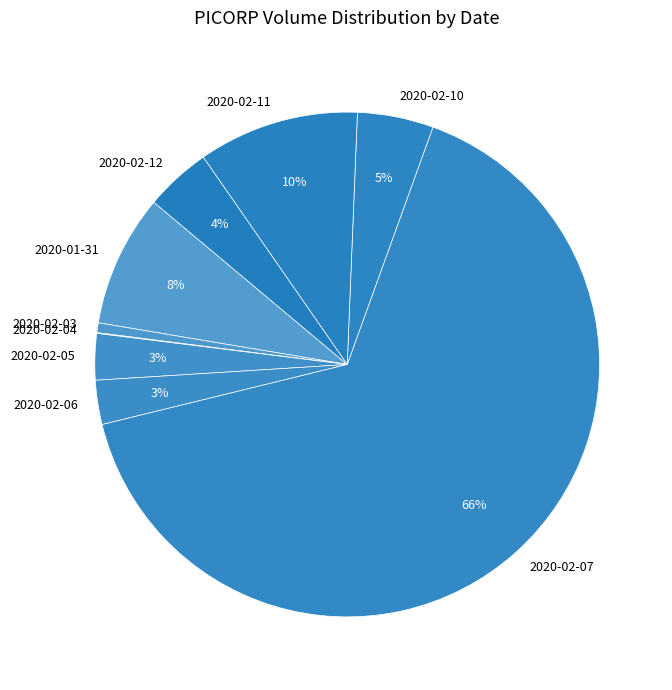

What percentage is the 2020-01-31 slice, to the nearest percent?

8%